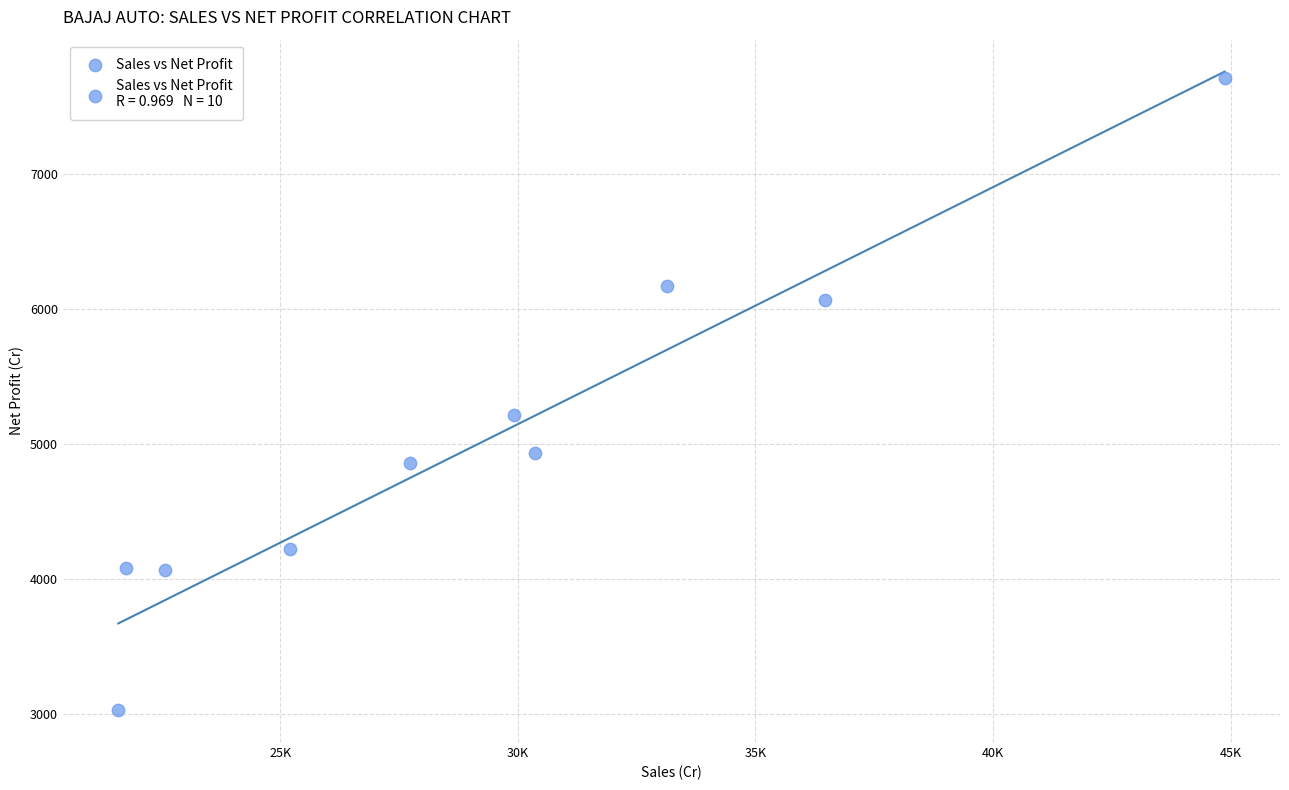

What is the average Y value?

5031.6